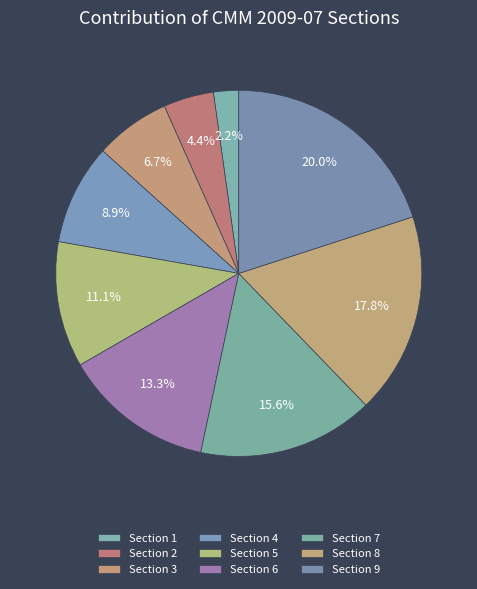

What percentage is the Section 2 slice, to the nearest percent?

4%